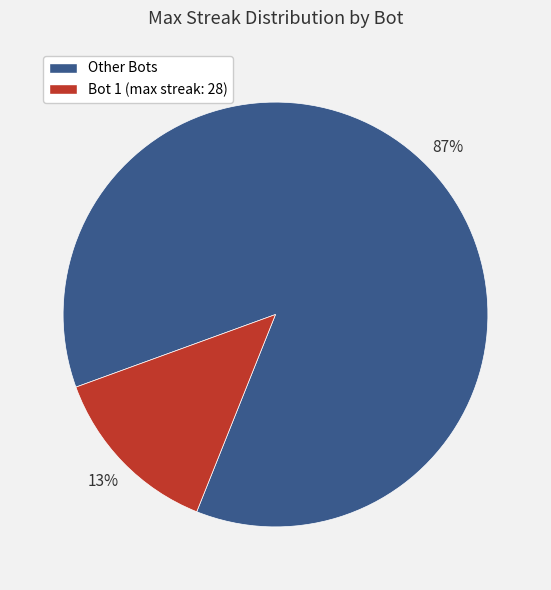

How many slices are in this pie chart?

2